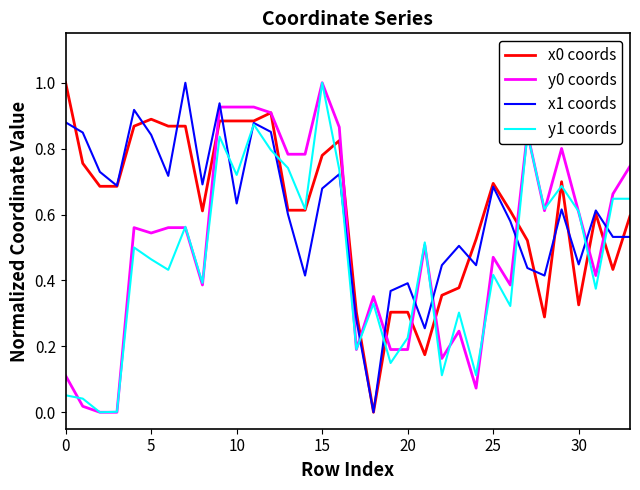

What is the maximum value shown in the chart?

1.0